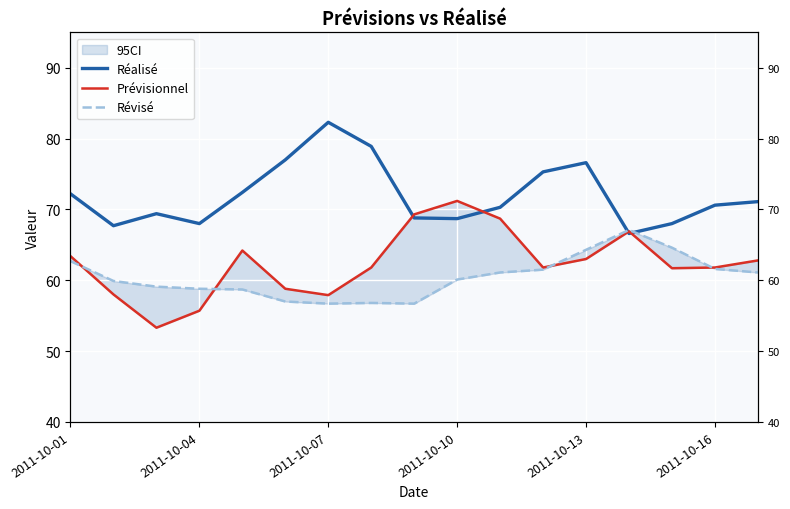

Read the Prévisionnel value at 13.

66.9